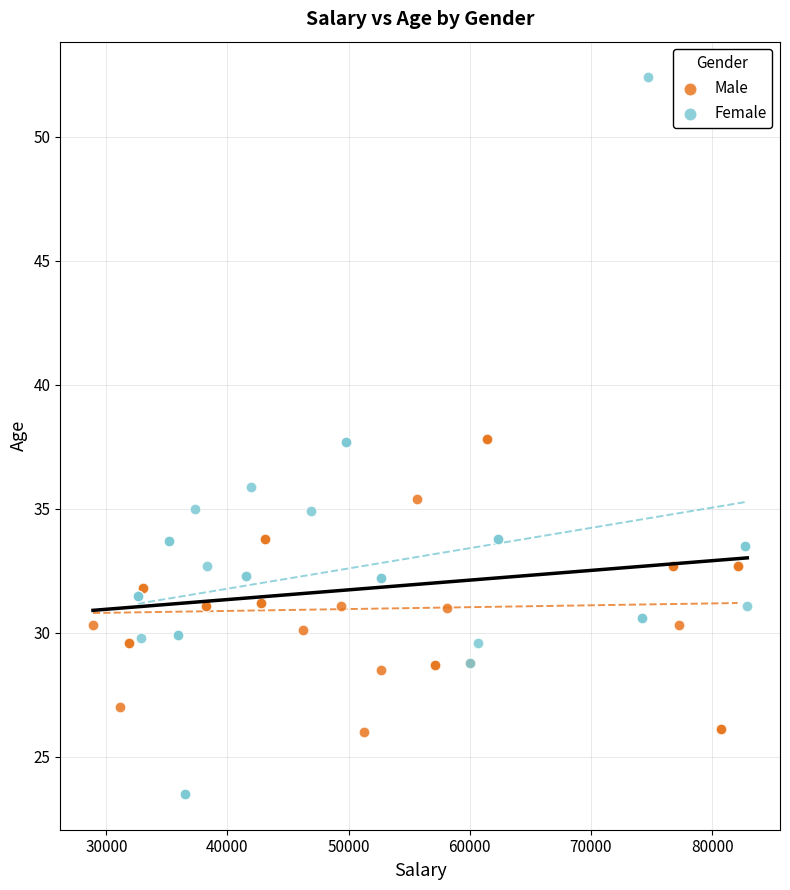

Which series has the widest spread of Y values?

Female